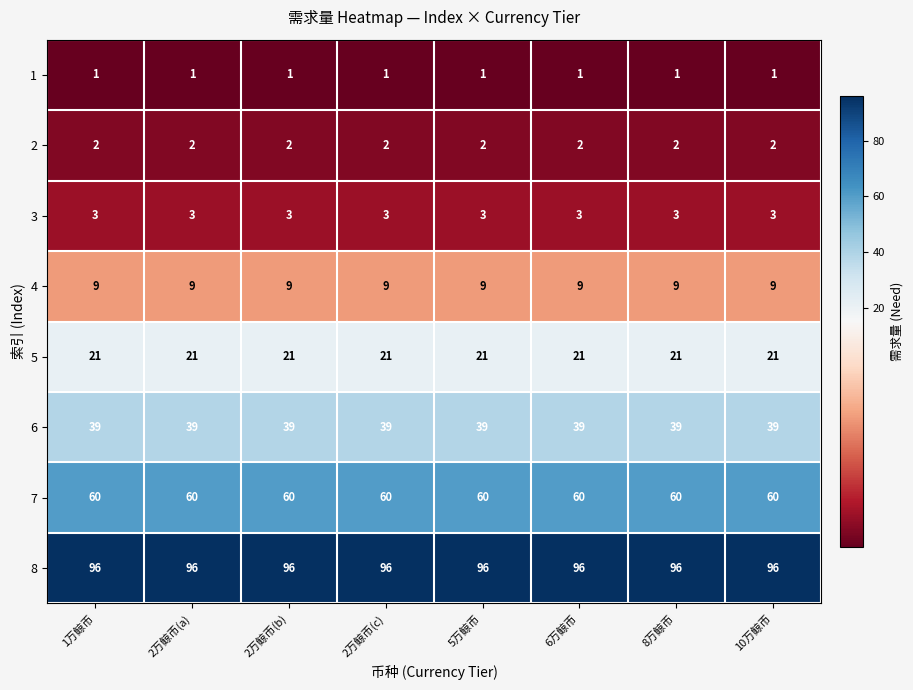

What is the spread (max minus min) of values at 2万鲸币(a)?

95